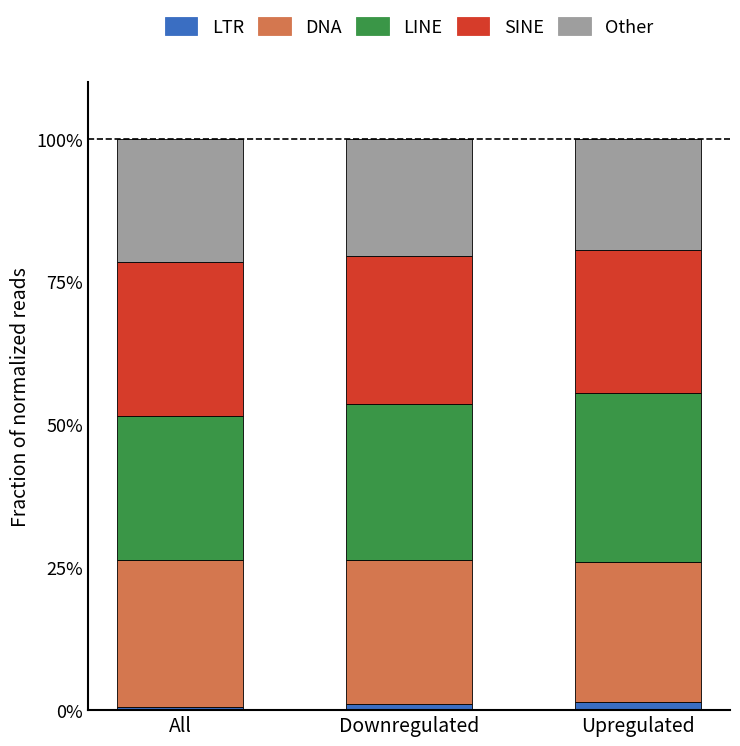

What is the average value of the LTR series?

1.0